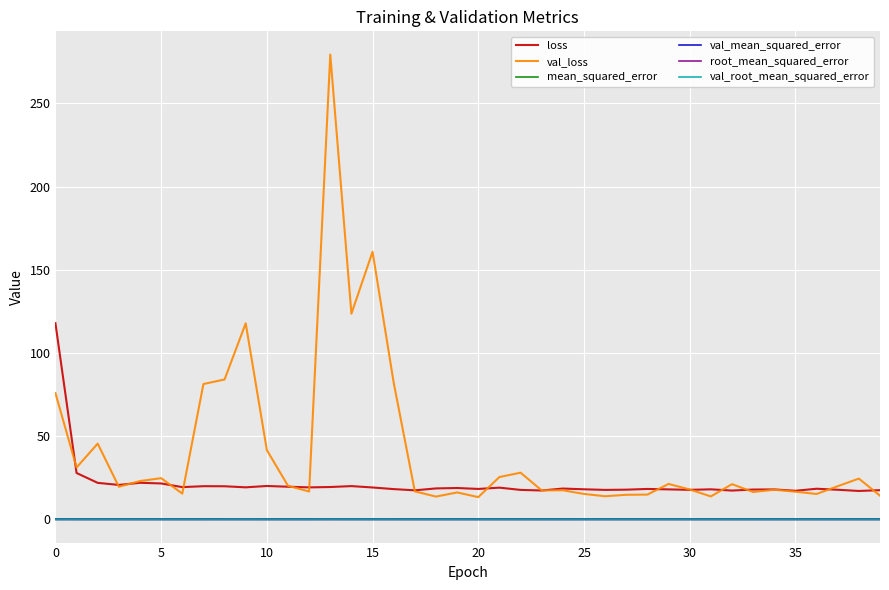

Which series has the largest total across all categories?

val_loss